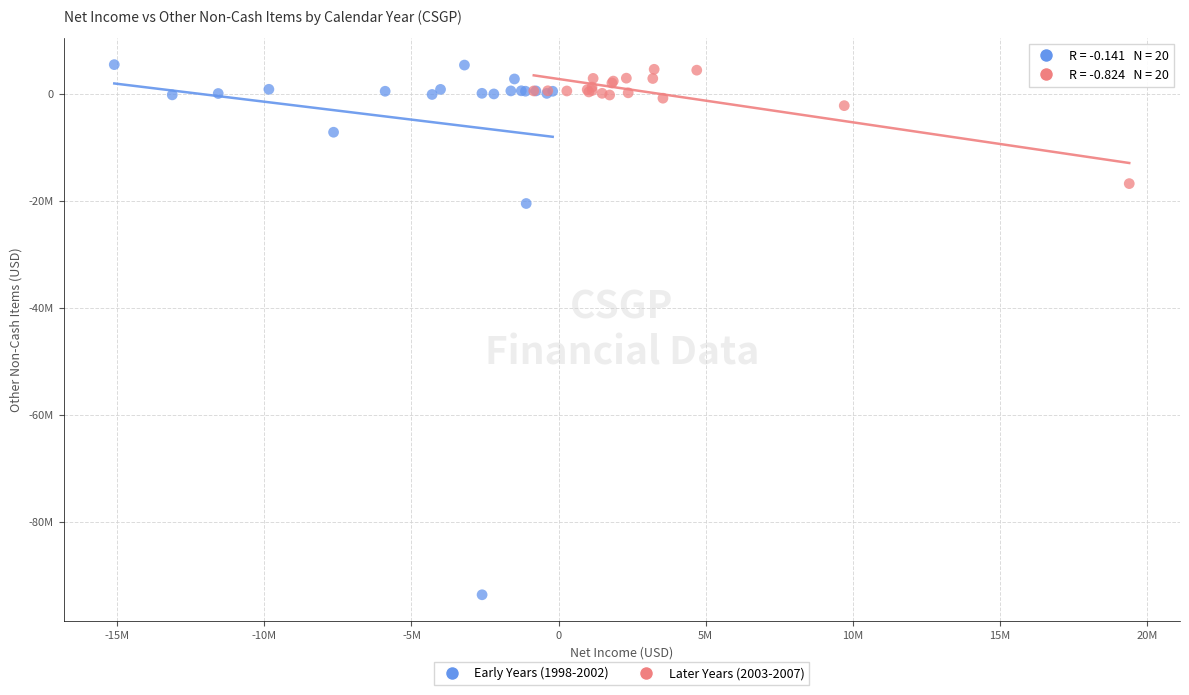

Which series reaches the maximum Y coordinate?

Early Years (1998-2002)